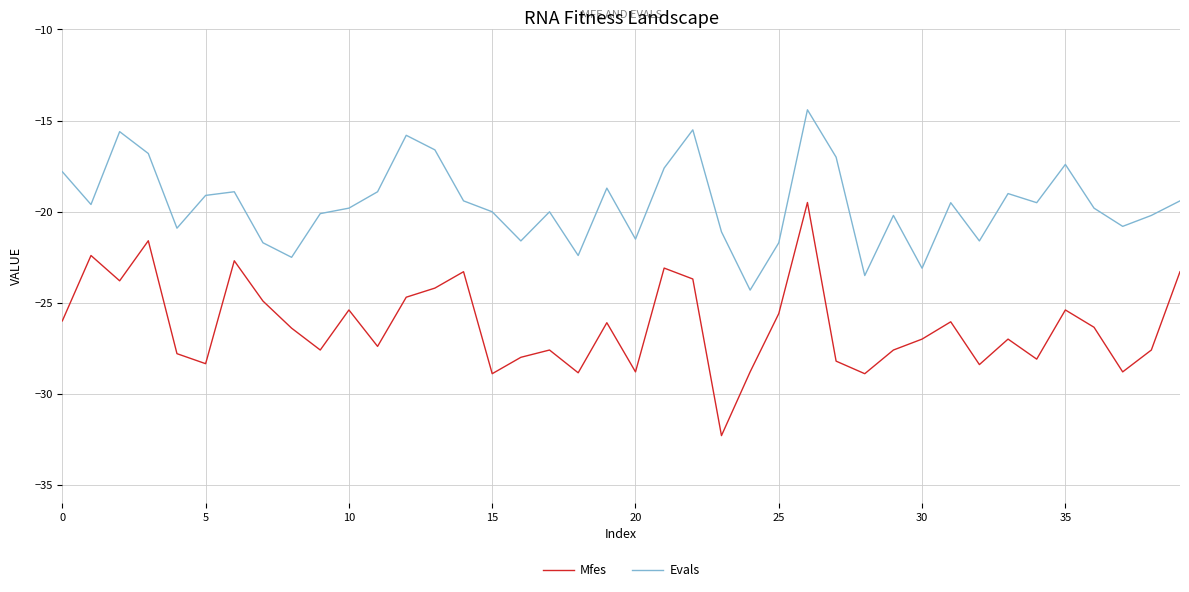

List the series in order of their peak value, highest first.

Evals, Mfes